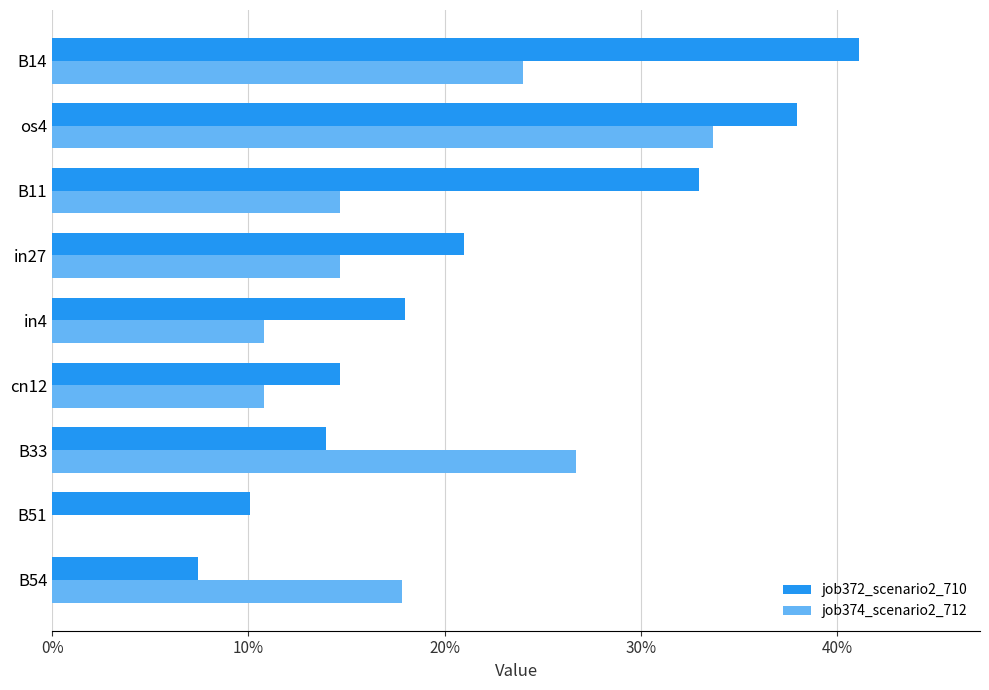

What are all the series names shown in the legend?

job372_scenario2_710, job374_scenario2_712